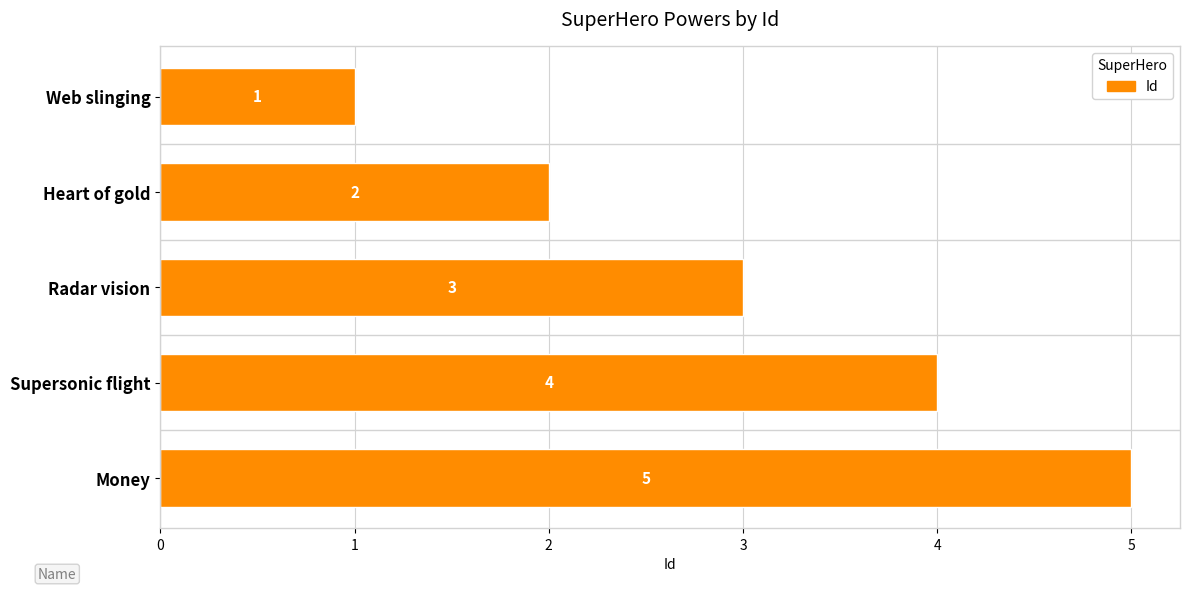

List the labels in order of value, smallest first.

Web slinging, Heart of gold, Radar vision, Supersonic flight, Money